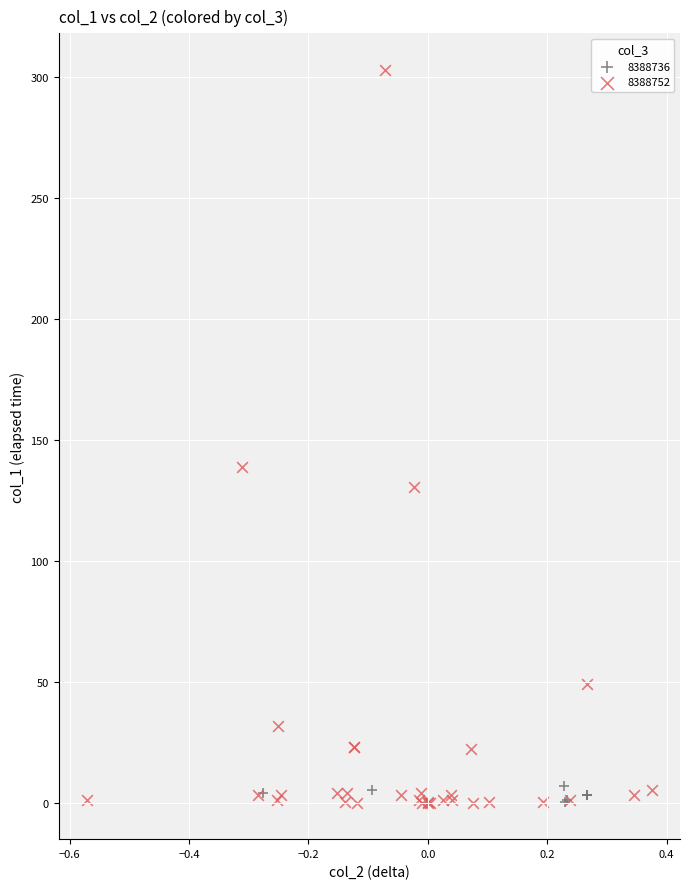

Which series has the largest Y range (max minus min)?

8388752